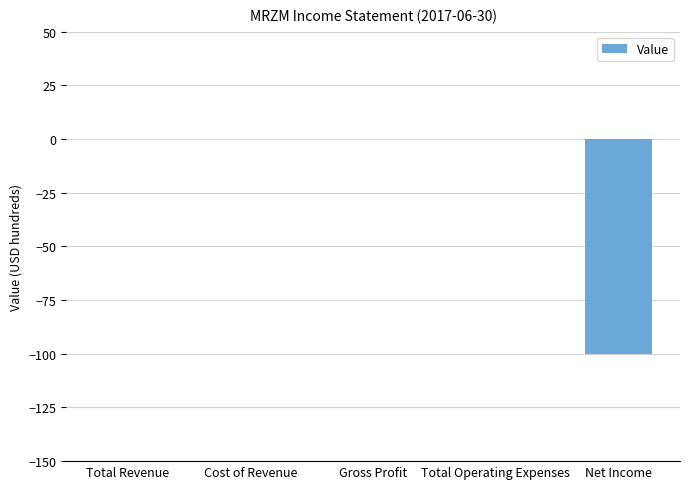

Reading left to right, list all the values displayed in this chart.

0	0	0	0	-100